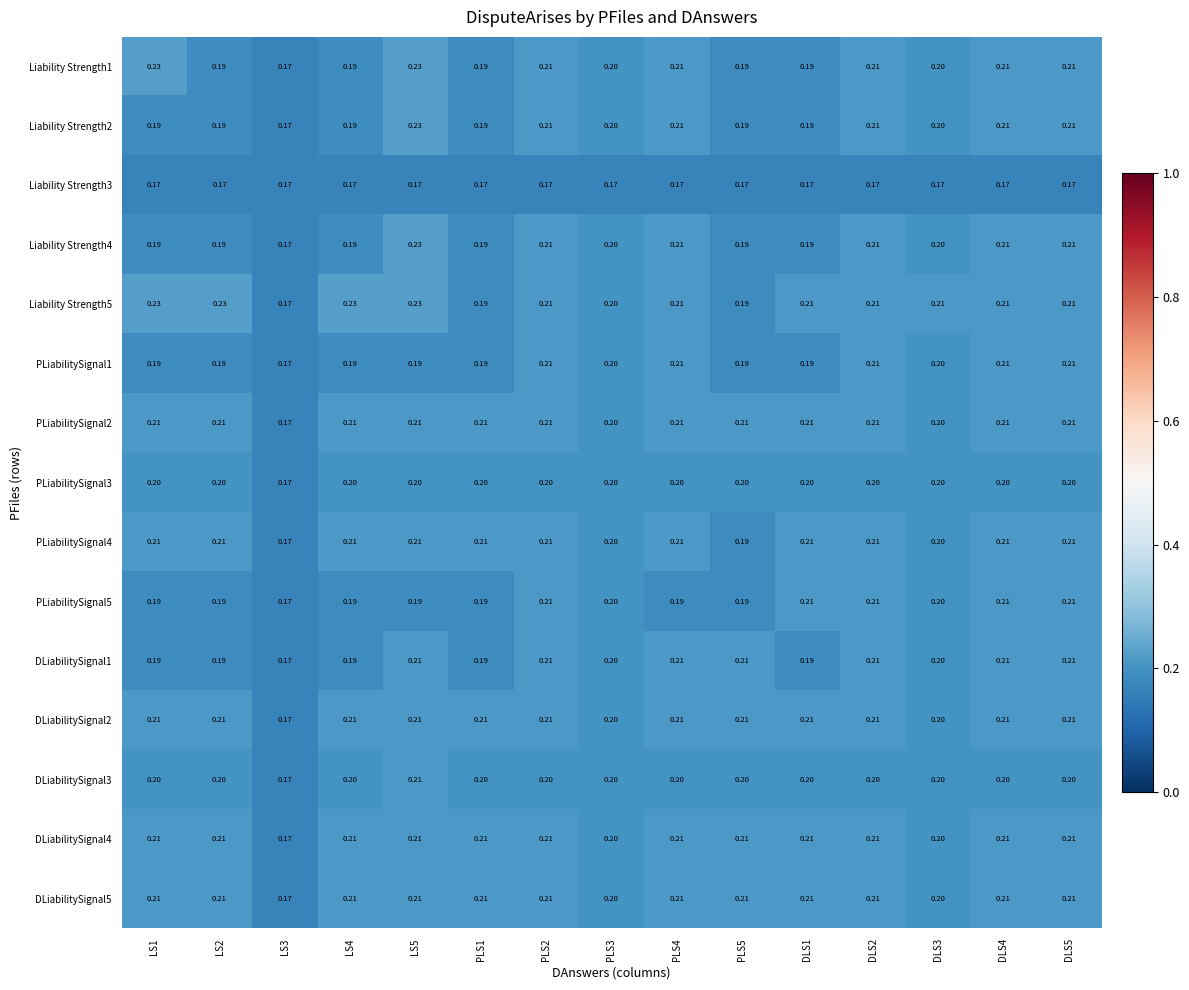

Is the value of DLiabilitySignal2 at PLS3 greater than the value of DLiabilitySignal3 at LS3?

Yes